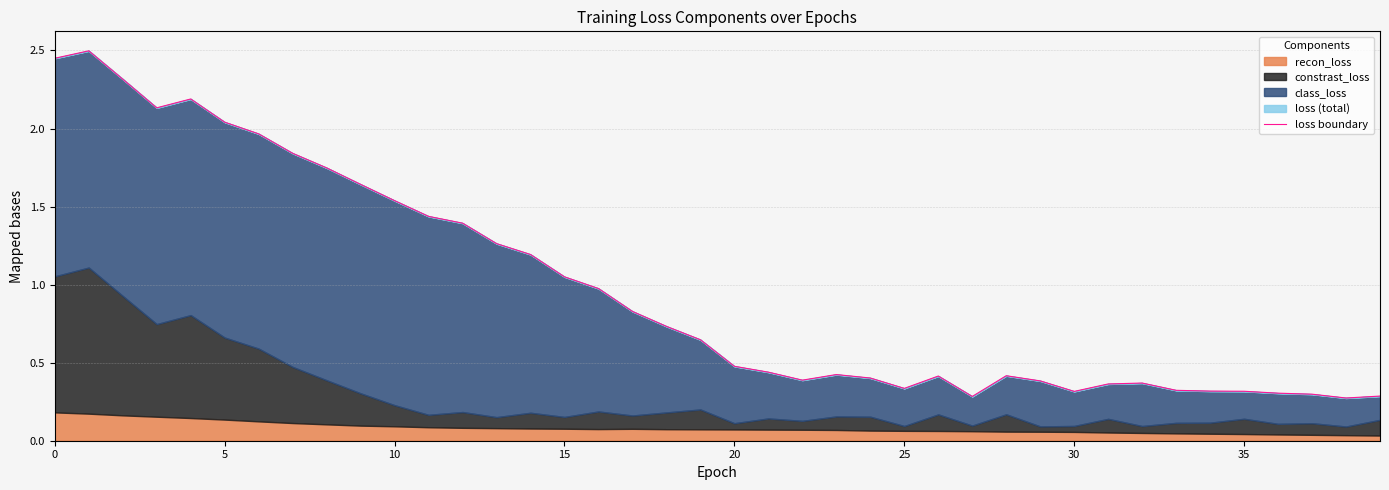

The chart shows a value of 0.1 at 37. True or false?

False